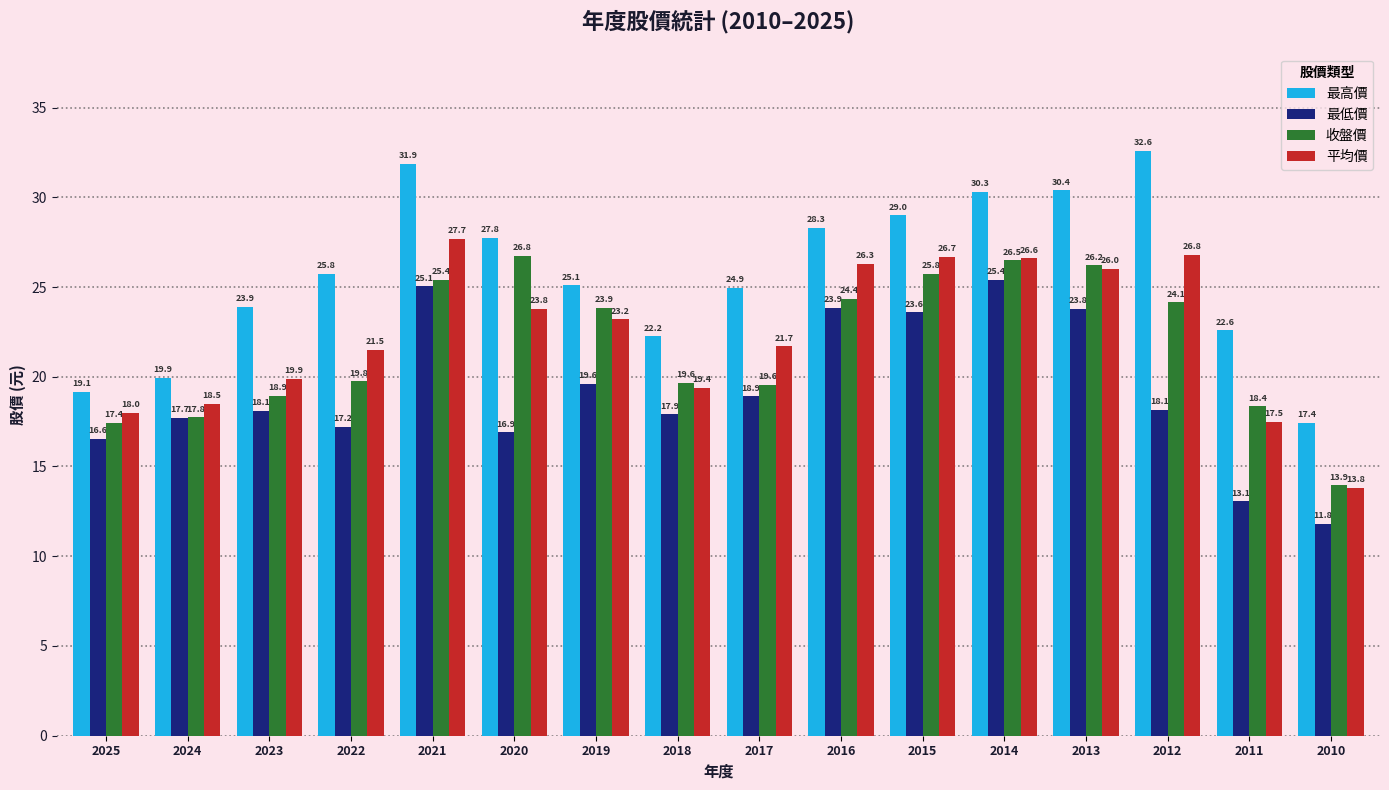

Rank the series at 2014 from lowest to highest value.

最低價, 收盤價, 平均價, 最高價